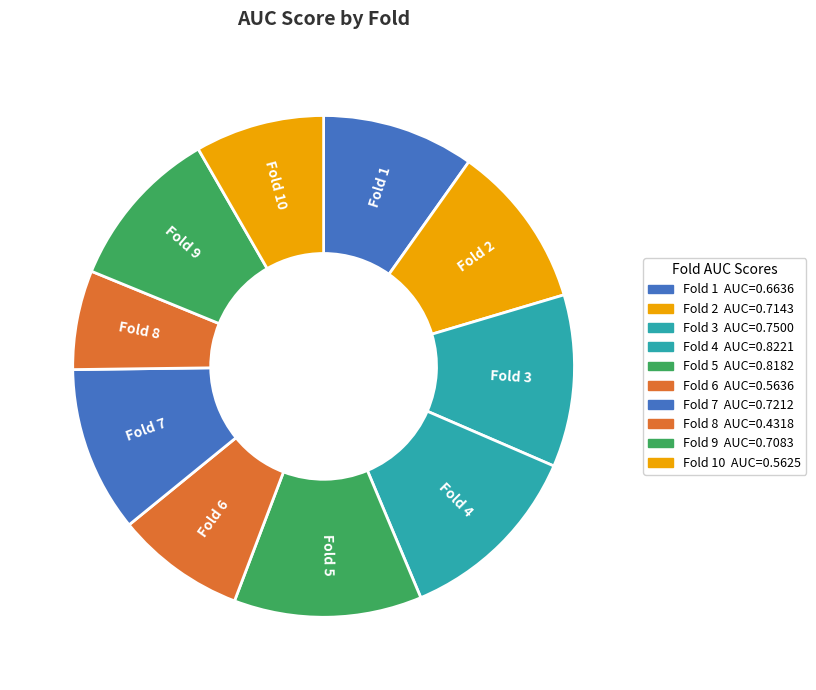

Is it true that Fold 3 is 11% of the pie?

True